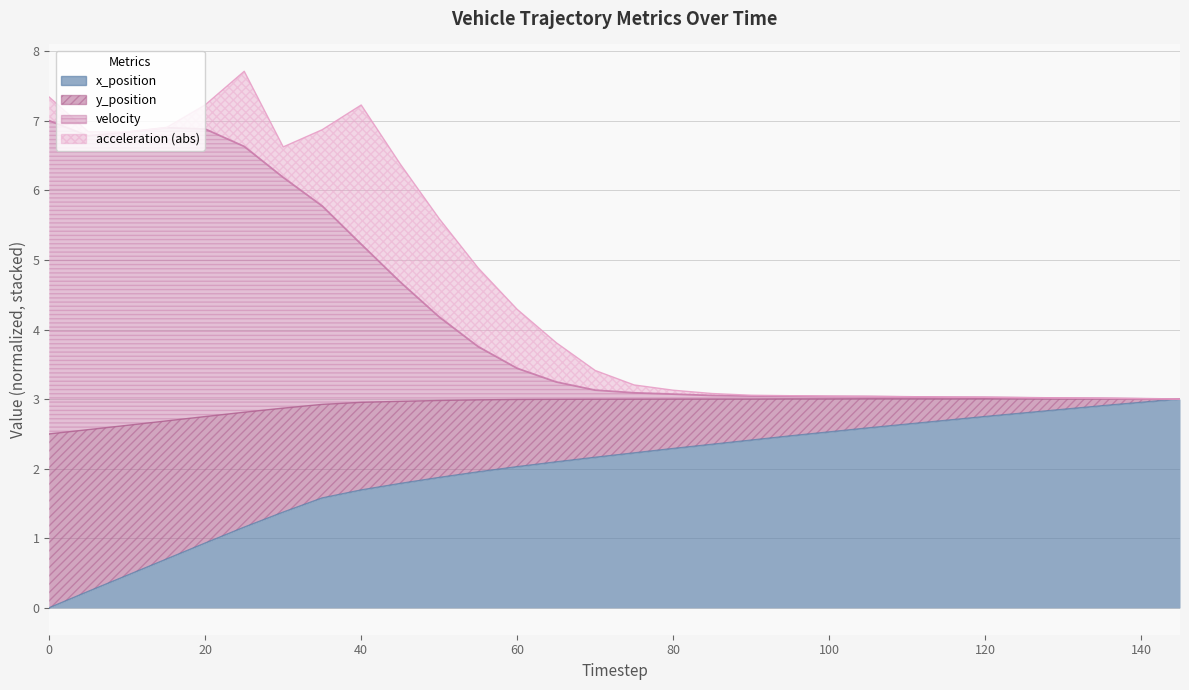

True or false: velocity and x_position cross at least once.

False